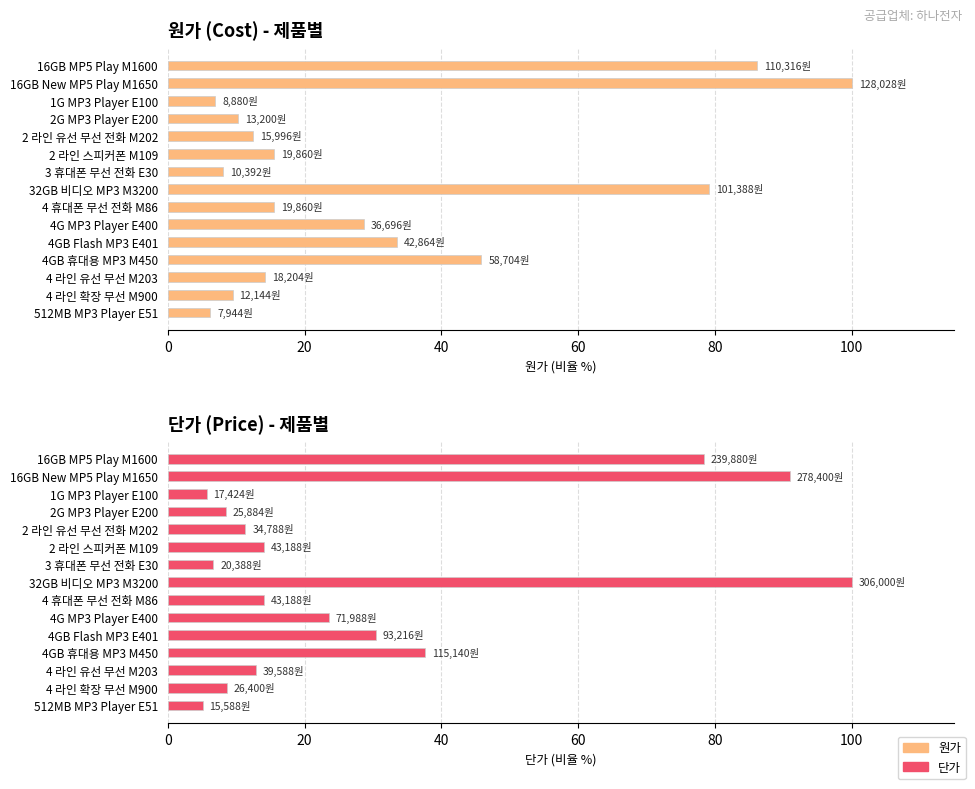

What is the lowest value of the 단가 series?

5.1